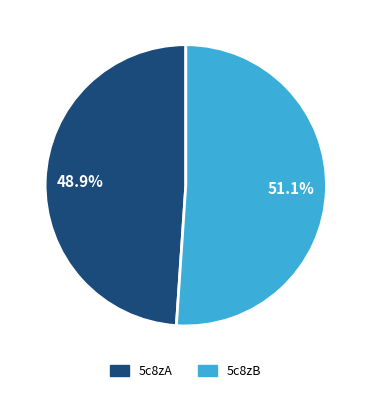

Is 5c8zA the majority of the pie?

No